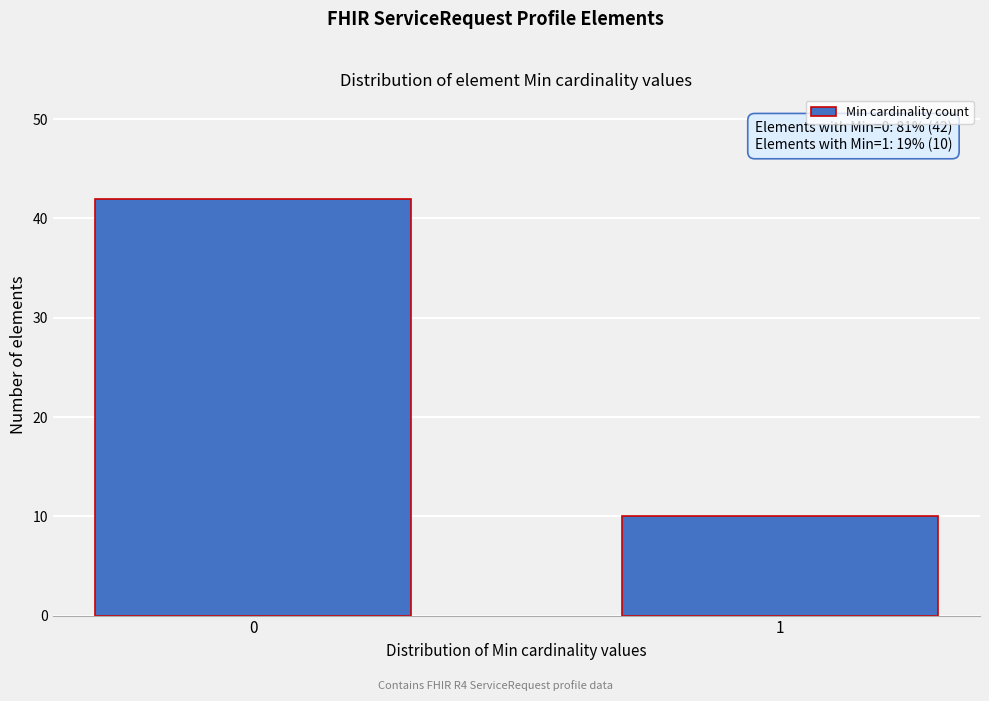

Reading right to left, extract all data points from this chart.

1=10	0=42